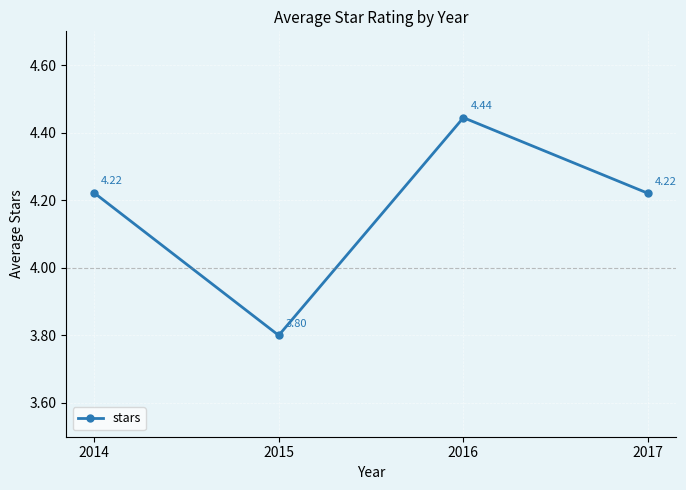

How many categories are shown in the chart?

4